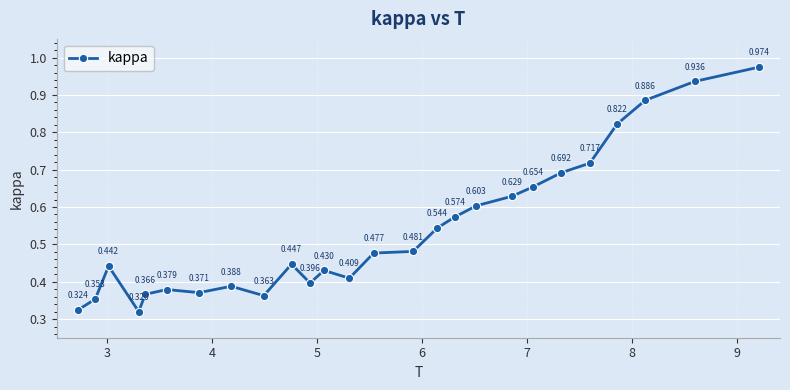

True or false: there are more than 2 points higher than both neighbors.

True